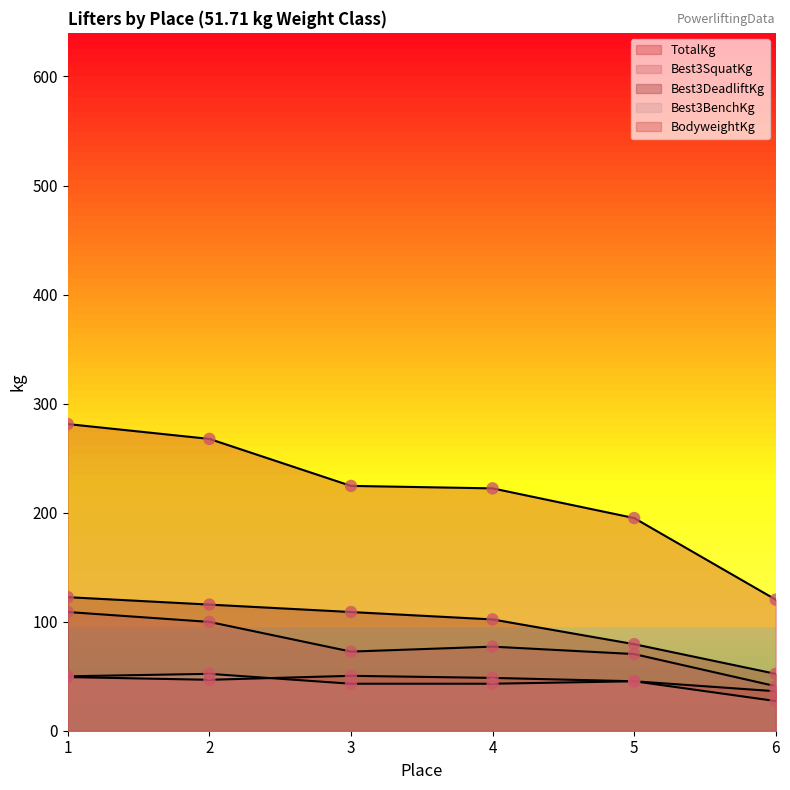

Is the value of Best3DeadliftKg at 4 greater than the value of TotalKg at 5?

No